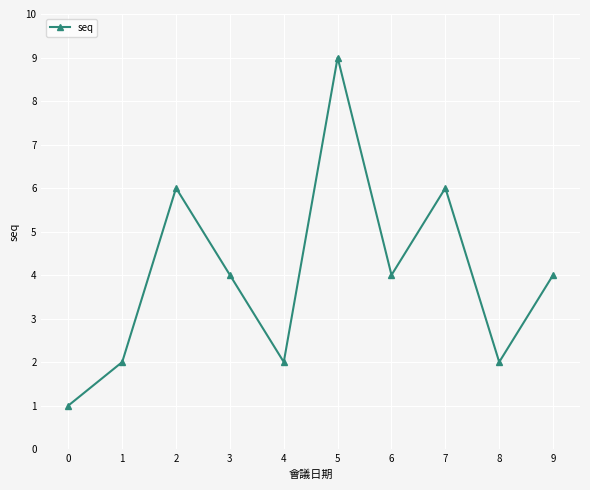

How many points are lower than both their immediate neighbors (excluding endpoints)?

3